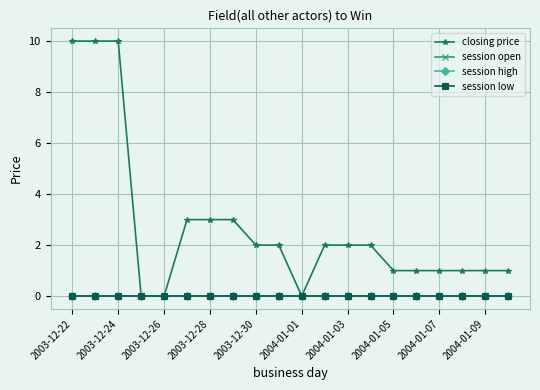

Is this an area chart (filled region under the line)?

No